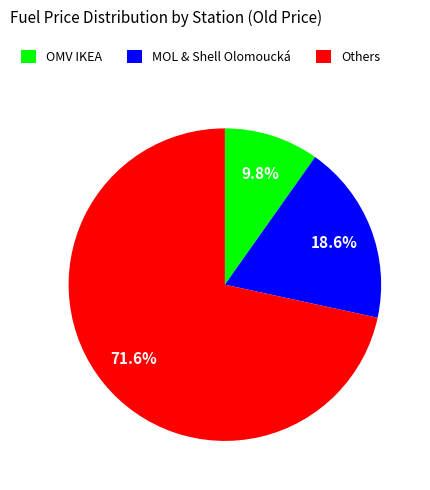

Is there a majority slice in this chart?

Yes